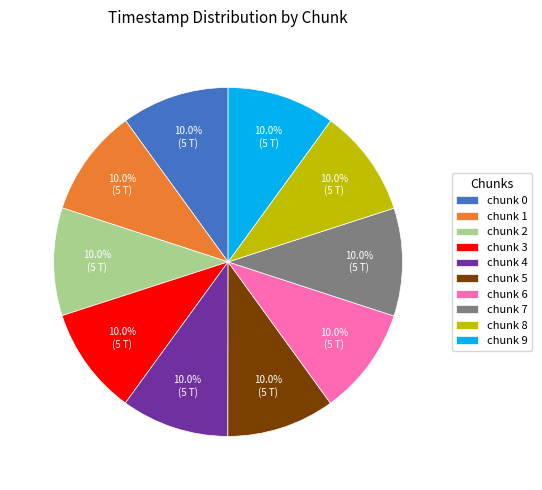

Is chunk 2 the majority of the pie?

No